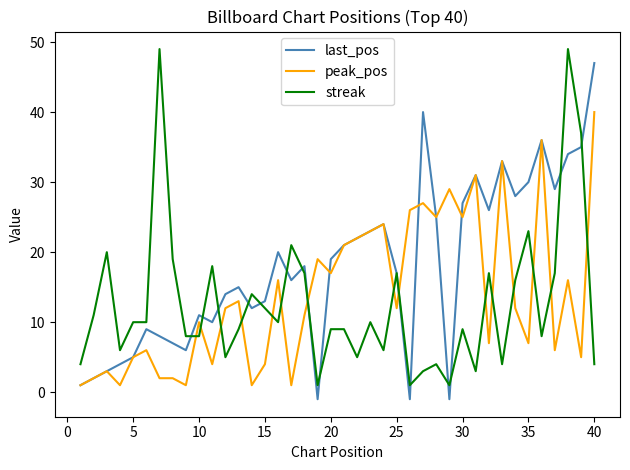

Reading right to left, transcribe all the data shown in this chart.

last_pos: 47	35	34	29	36	30	28	33	26	31	27	-1	25	40	-1	17	24	23	22	21	19	-1	18	16	20	13	12	15	14	10	11	6	7	8	9	5	4	3	2	1
peak_pos: 40	5	16	6	36	7	12	33	7	31	25	29	25	27	26	12	24	23	22	21	17	19	11	1	16	4	1	13	12	4	10	1	2	2	6	5	1	3	2	1
streak: 4	37	49	17	8	23	16	4	17	3	9	1	4	3	1	17	6	10	5	9	9	1	17	21	10	12	14	9	5	18	8	8	19	49	10	10	6	20	11	4